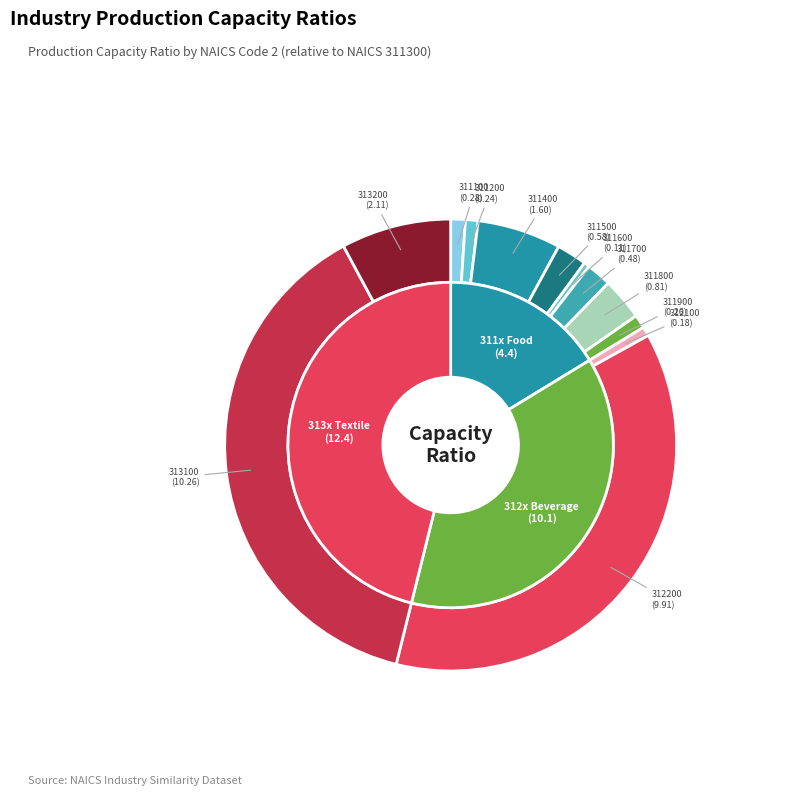

Which has a higher value, 311100 or 313200?

313200